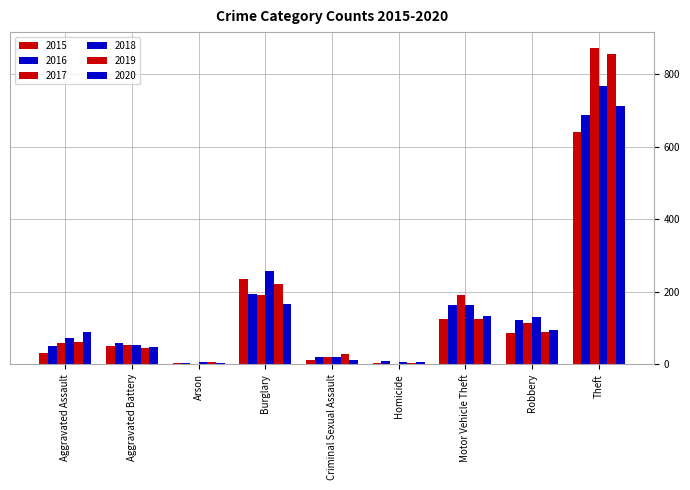

Which series has the widest spread of values?

2017